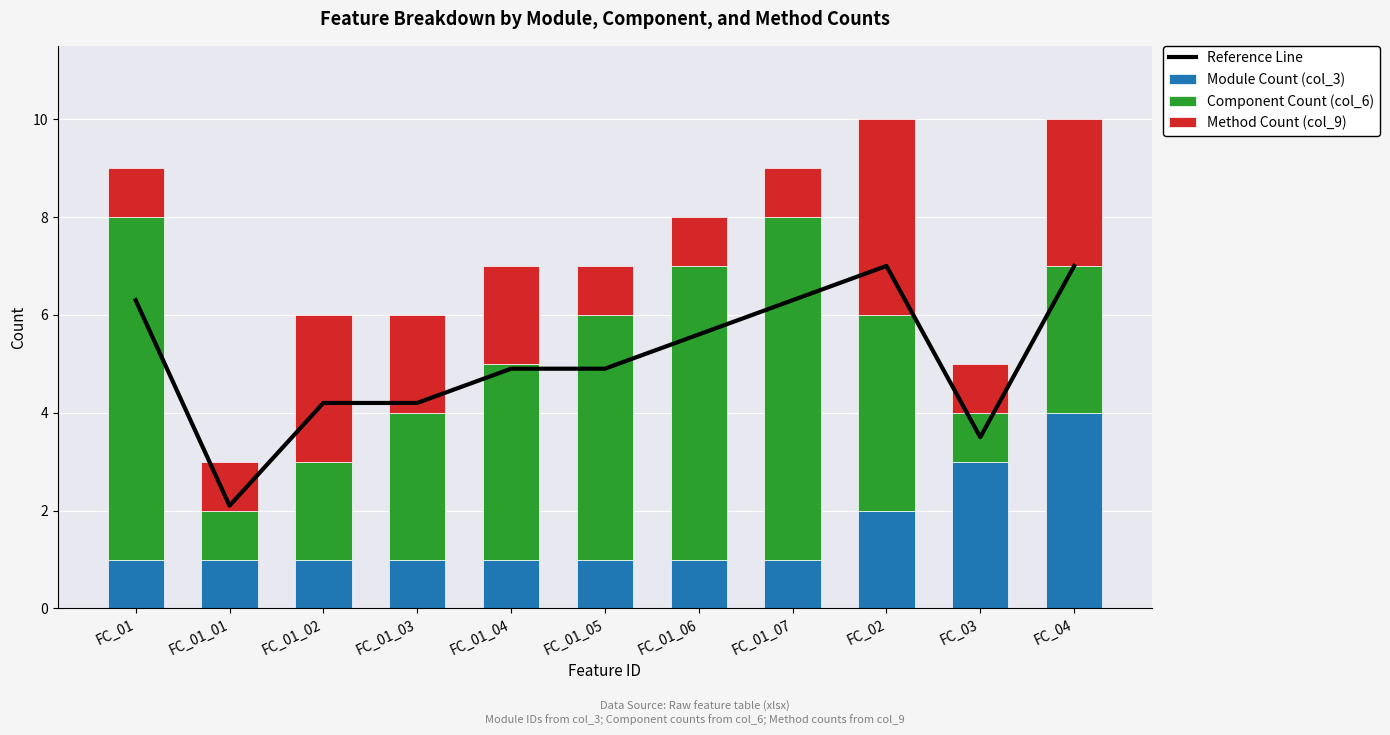

What is the label of the 2nd bar from the right?

FC_03